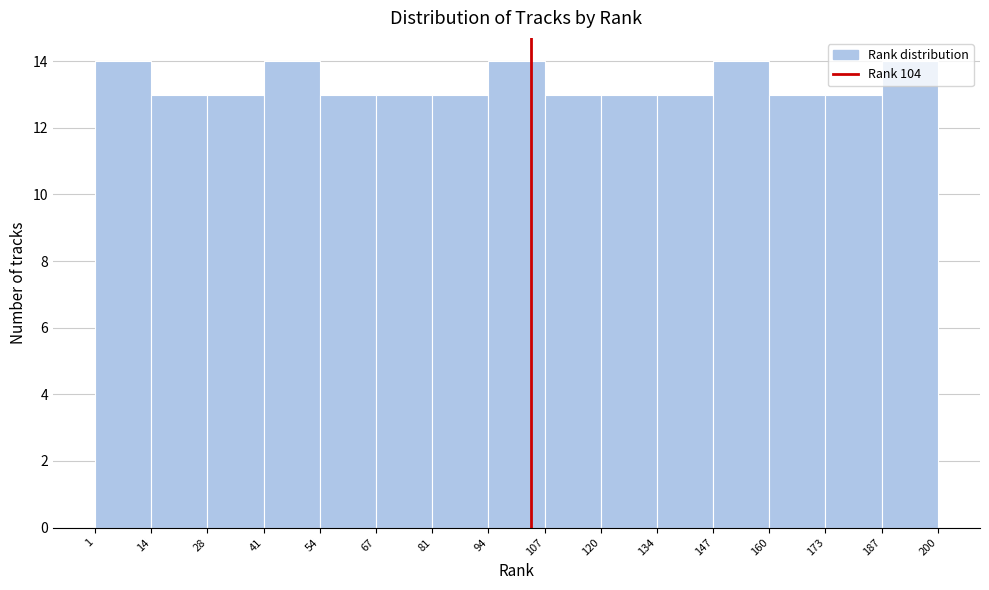

Reading left to right, list every bar in this chart as the range it spans on the x-axis followed by its height. The values are not printed on the chart, so give them approximately, as read against the axis.

1 to 14: 14
14 to 28: 13
28 to 41: 13
41 to 54: 14
54 to 67: 13
67 to 81: 13
81 to 94: 13
94 to 107: 14
107 to 120: 13
120 to 134: 13
134 to 147: 13
147 to 160: 14
160 to 173: 13
173 to 187: 13
187 to 200: 14